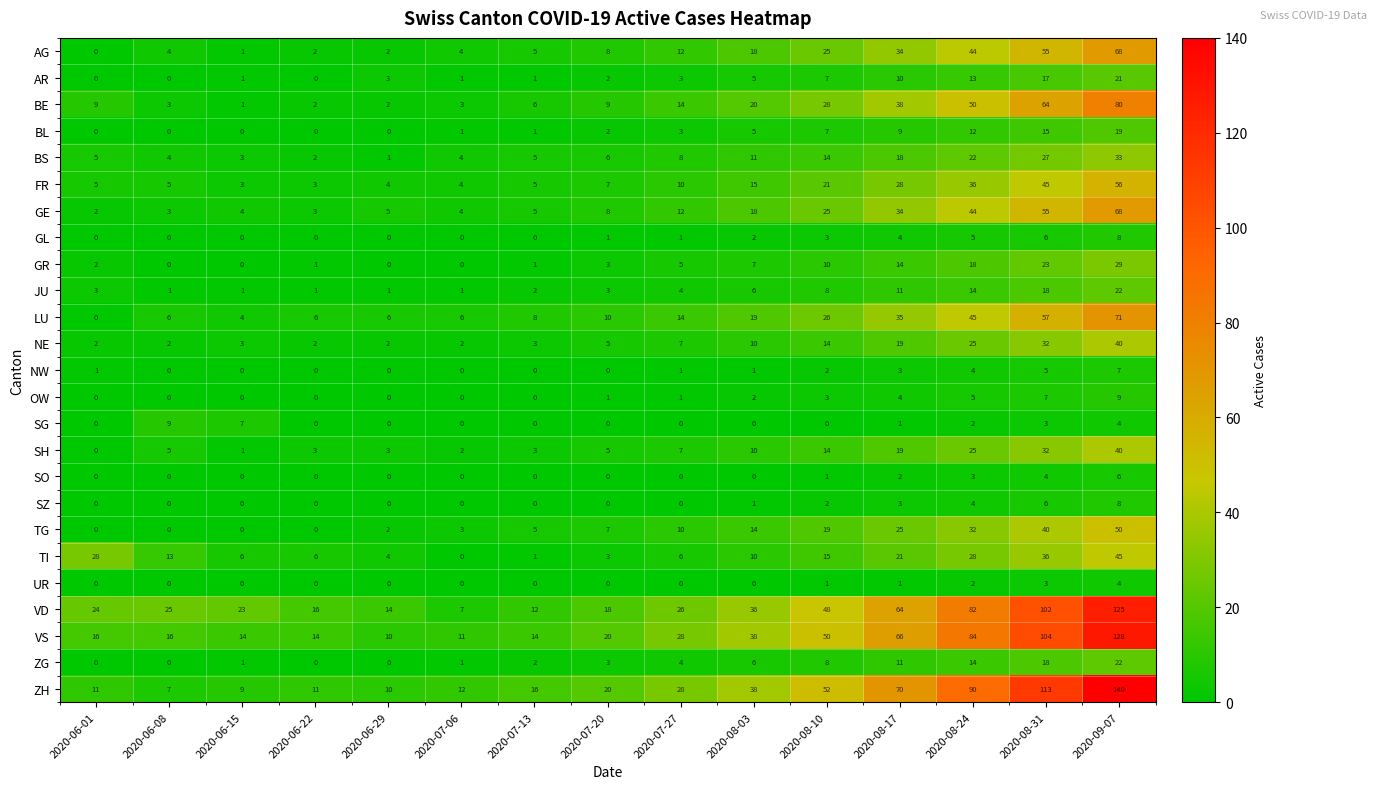

What is the sum of all AR values?

84